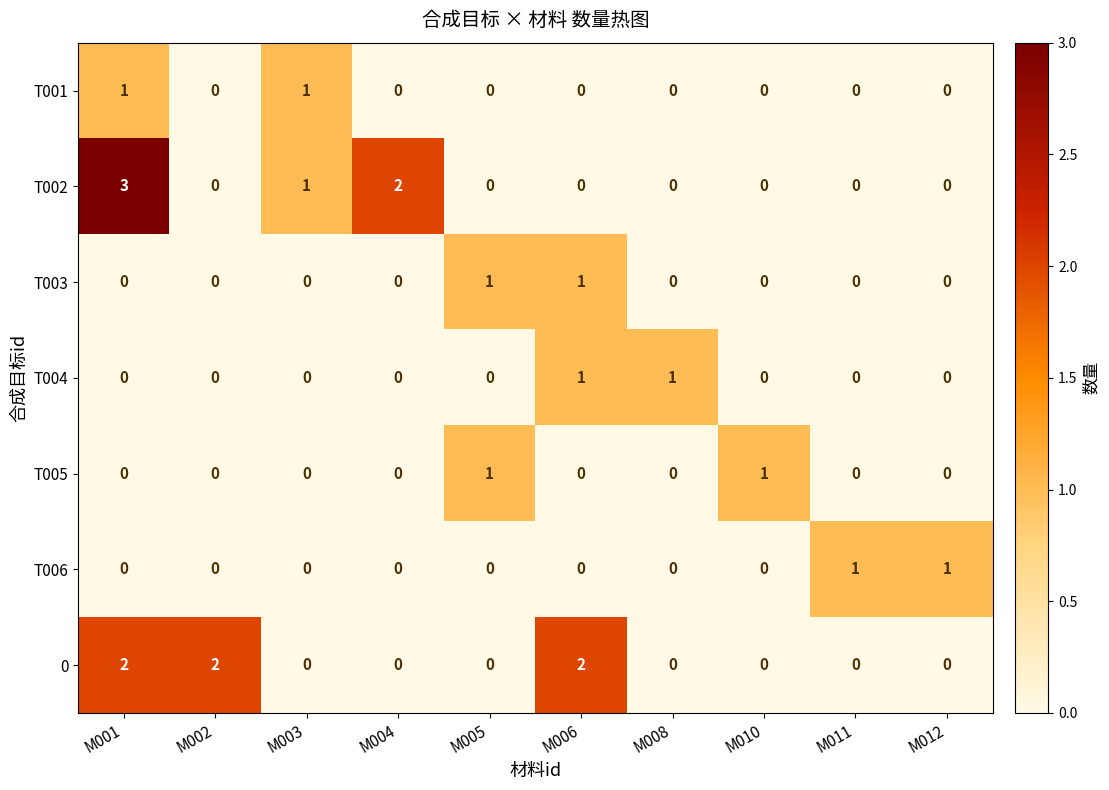

Which series changed the most between M001 and M002?

T002